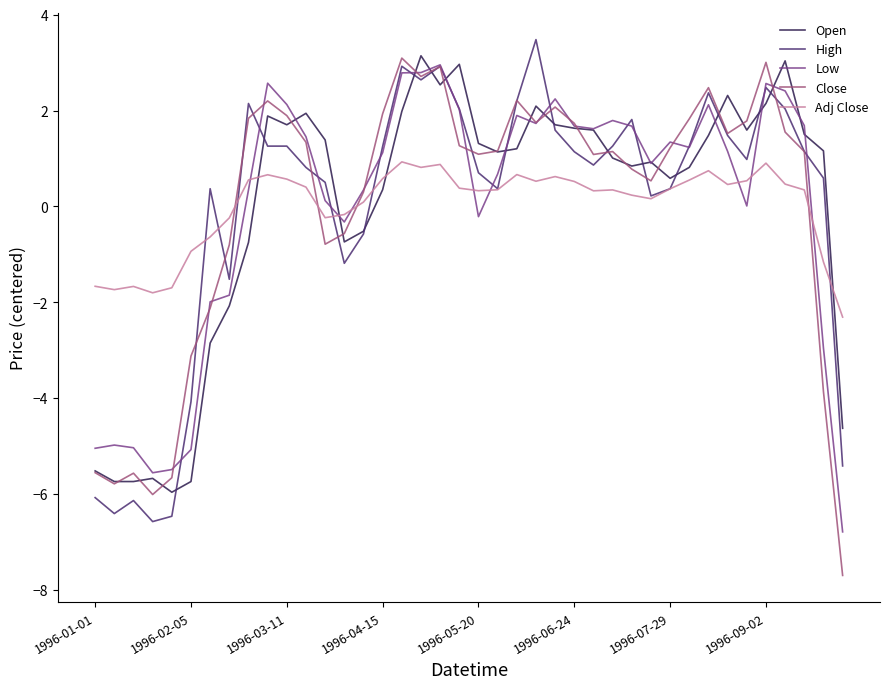

What is the greatest value displayed?

3.5